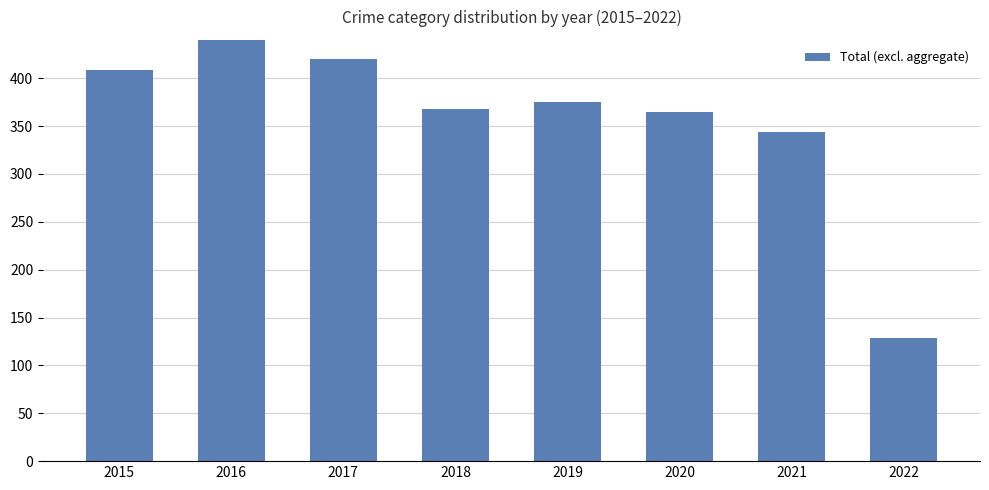

Which category has the highest value across all series?

2016